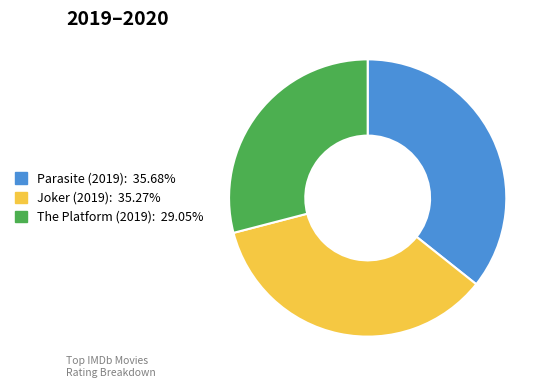

Is there any slice that represents more than half of the pie?

No